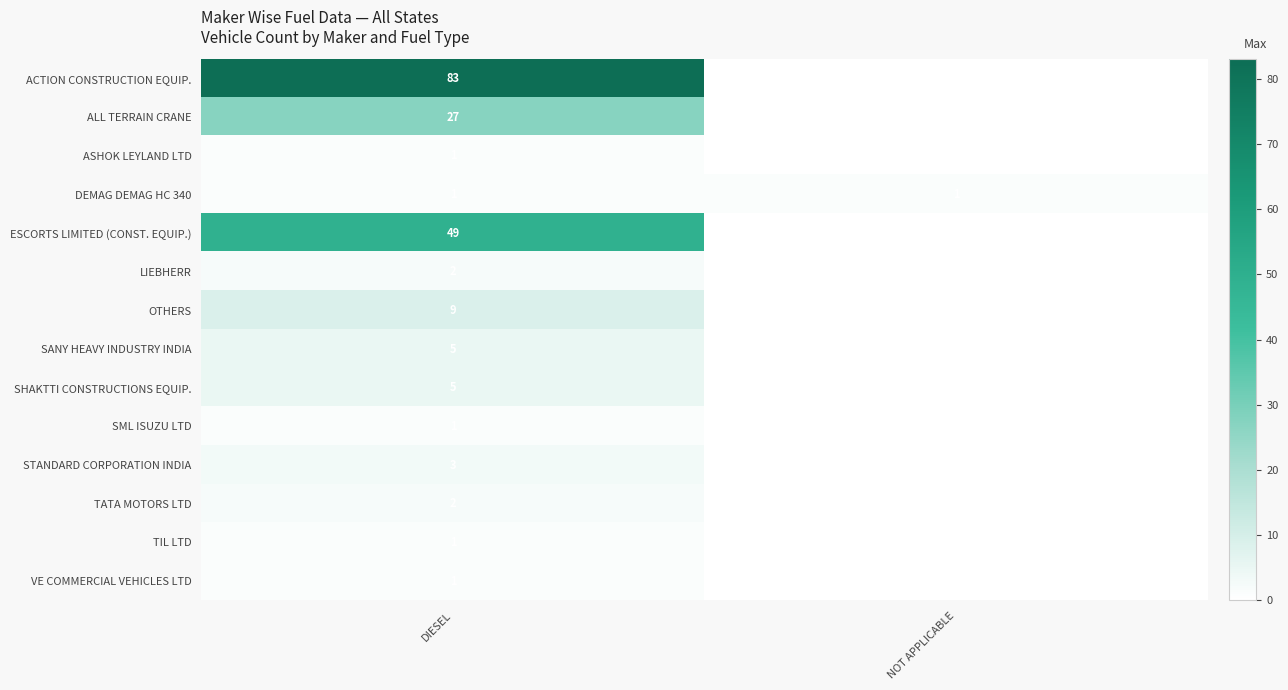

The SML ISUZU LTD series shows 1 at DIESEL. True or false?

True